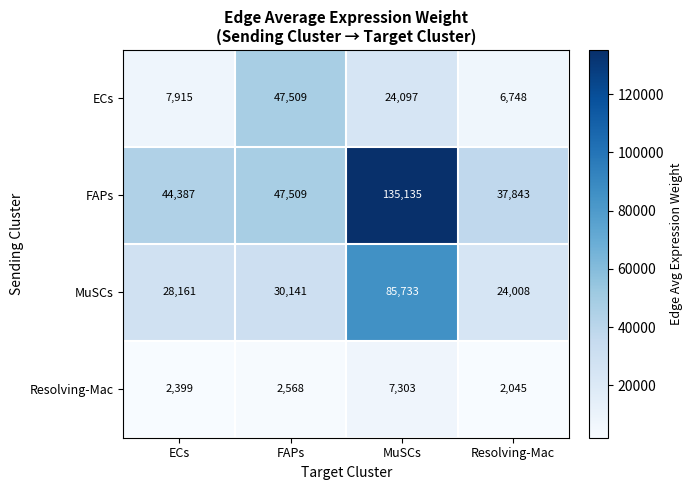

True or false: Resolving-Mac has a value of 7303 at MuSCs.

True